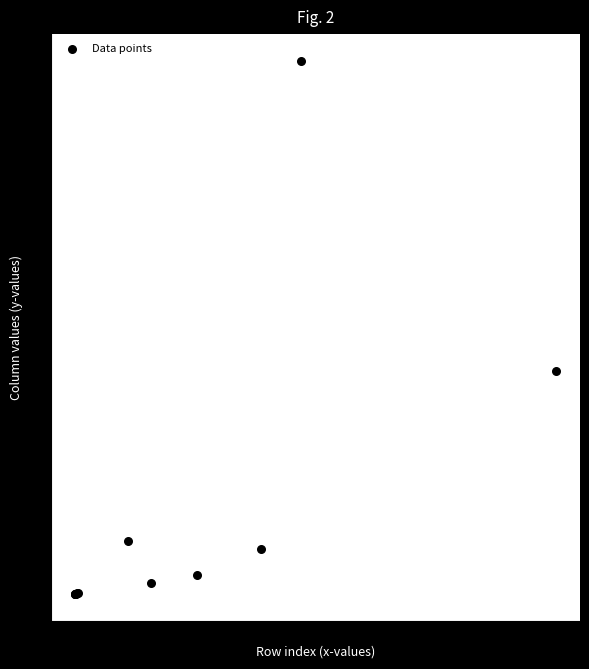

What Y value in the scatter plot is closest to 13?

11.7